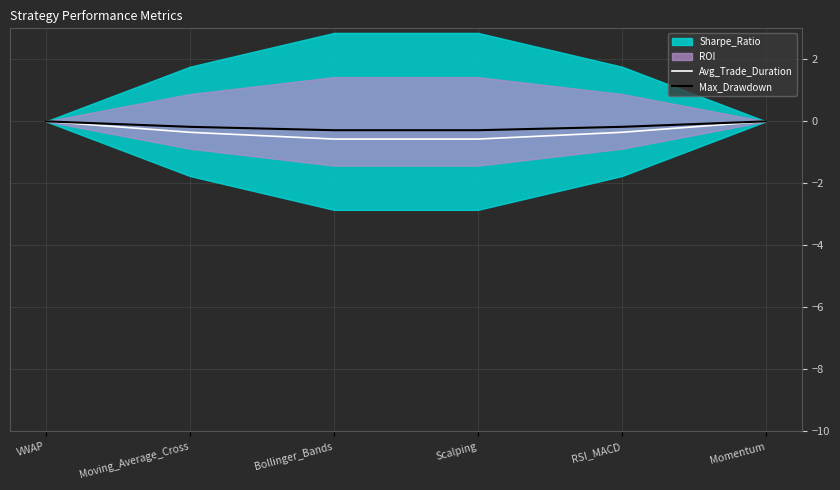

List the labels in order of Max_Drawdown value, largest first.

VWAP, Momentum, Moving_Average_Cross, RSI_MACD, Bollinger_Bands, Scalping